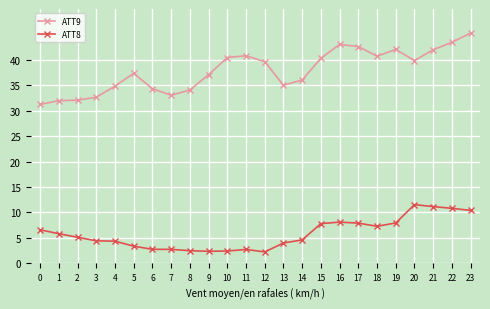

What is the difference between the second highest and minimum values in the ATT8 series?

8.9